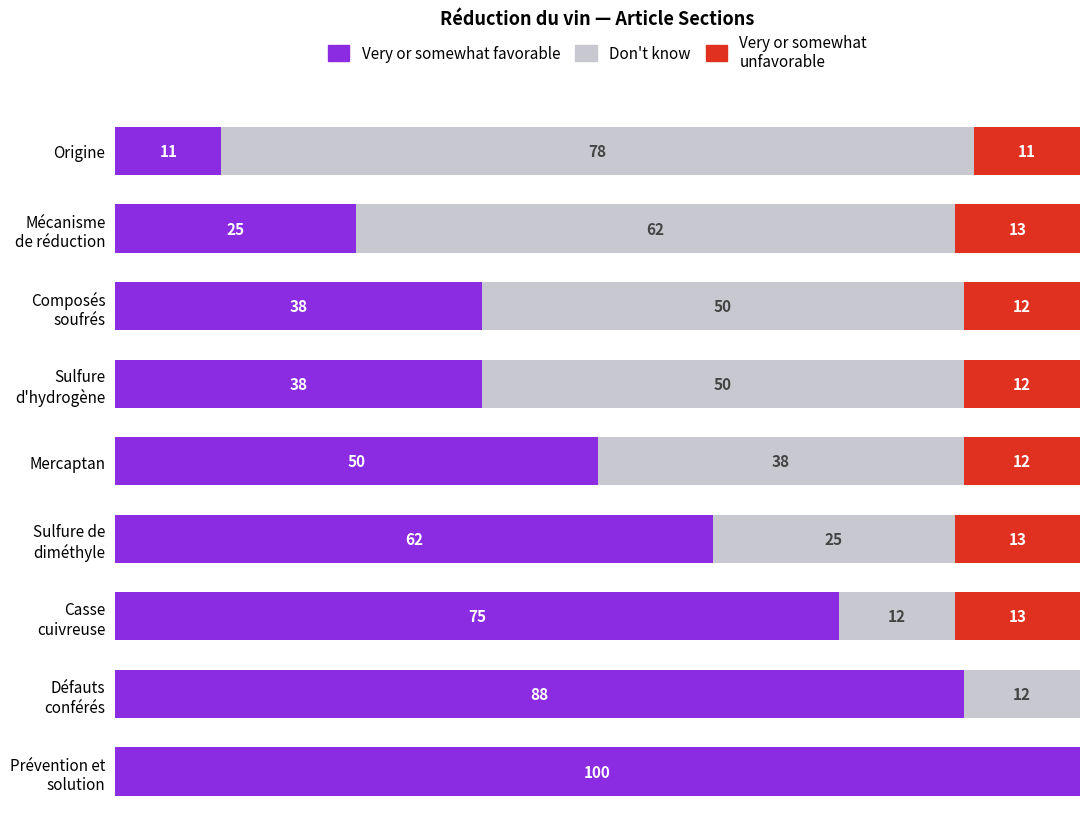

At which label is Very or somewhat favorable closest to 55?

Mercaptan